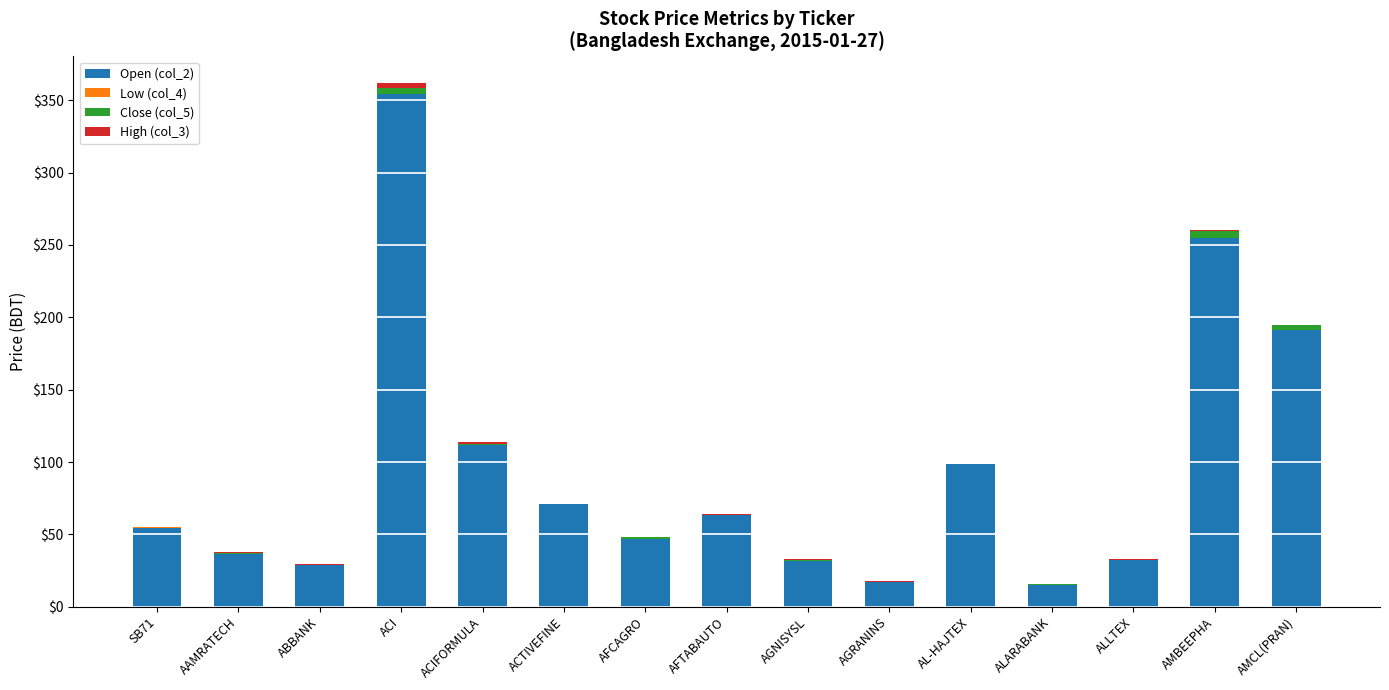

Is it true that Open (col_2) equals 36.6 at AAMRATECH?

True